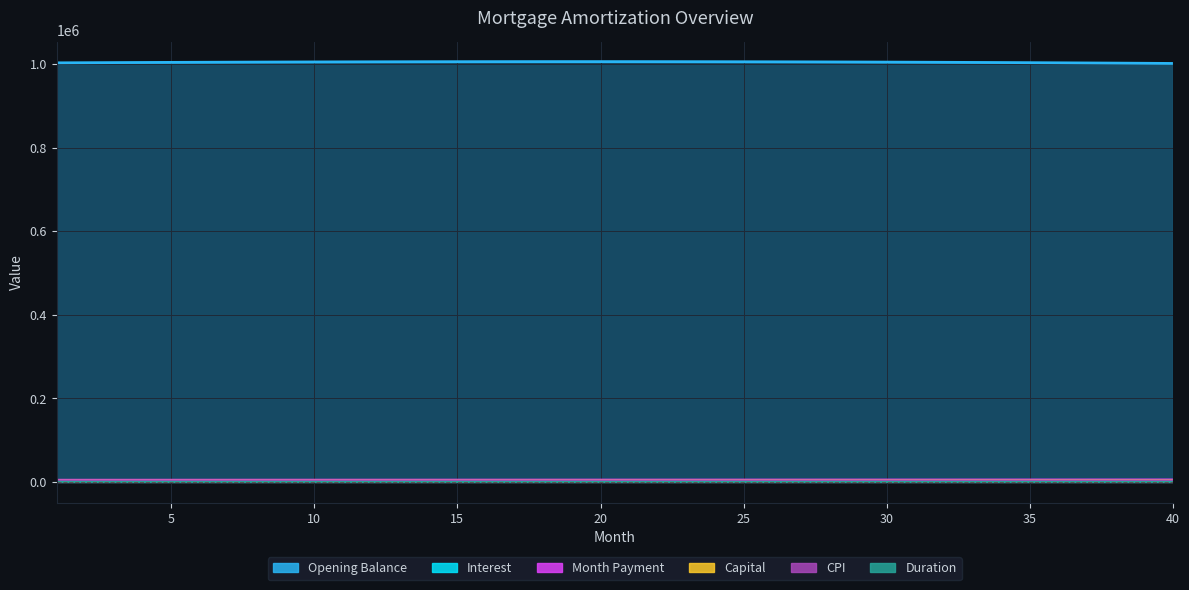

List the series in order of their peak value, highest first.

Opening Balance, Month Payment, Capital, CPI, Interest, Duration